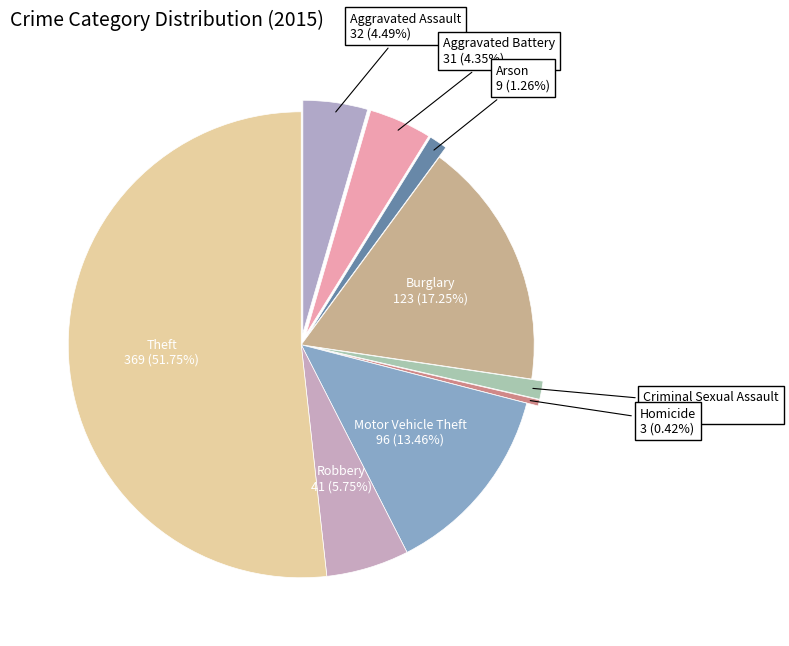

To the nearest percent, what is the combined percentage of Aggravated Assault and Arson?

6%